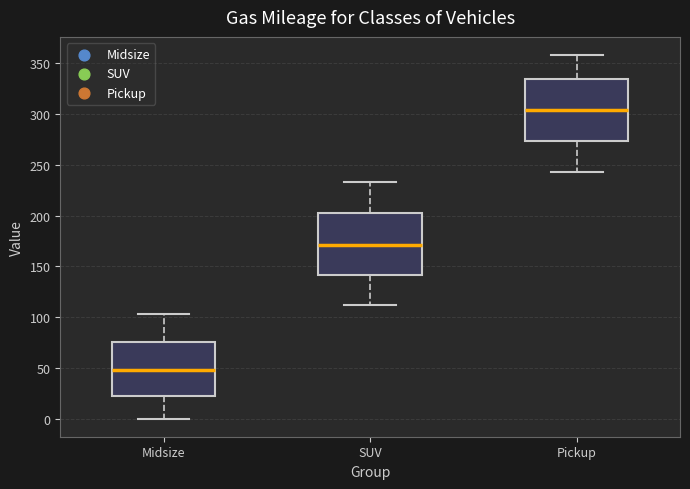

Which box's median line is the highest?

Pickup